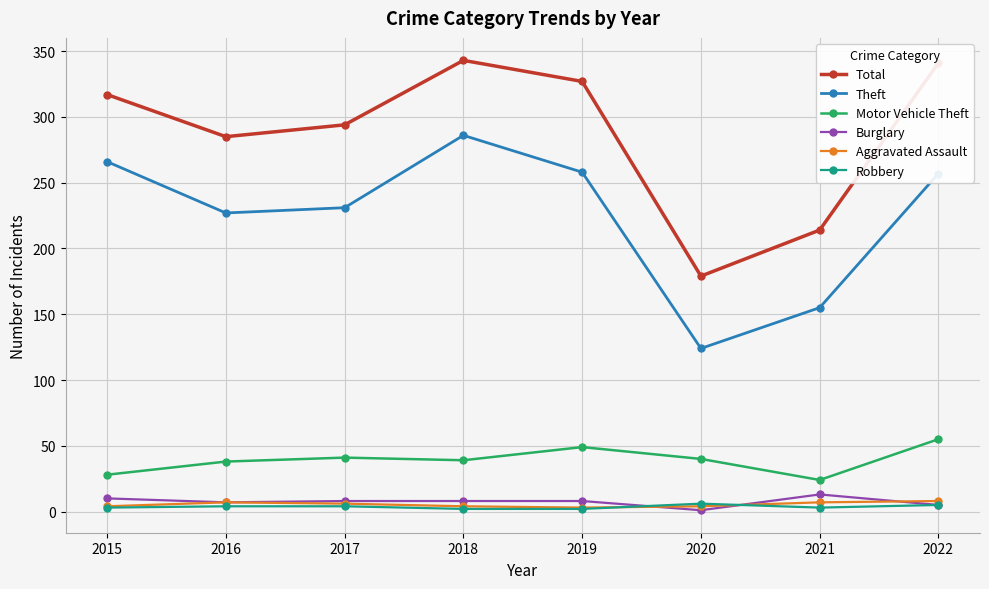

Which series has the widest spread of values?

Total